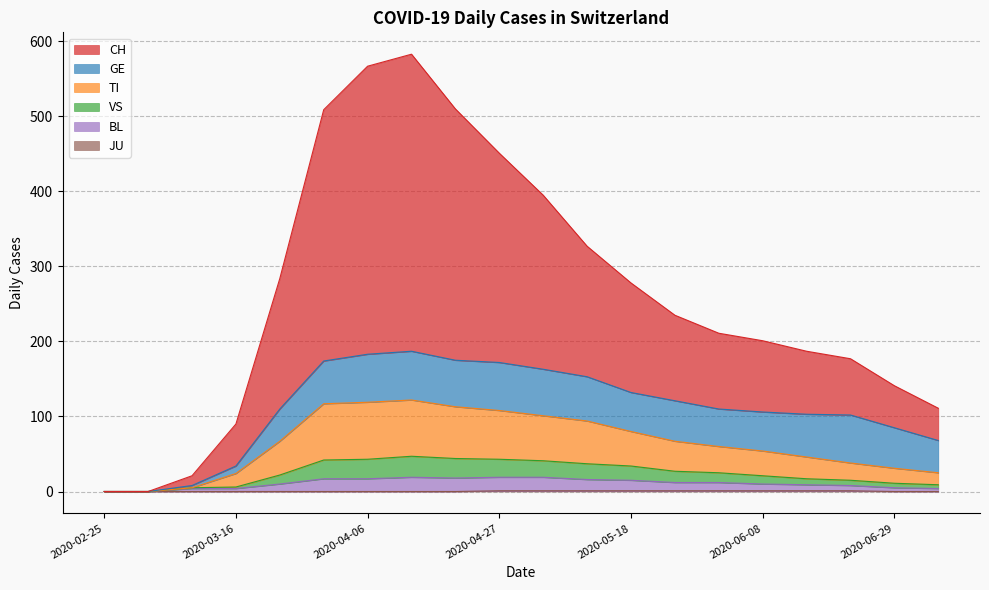

What is the highest value of the VS series?

47